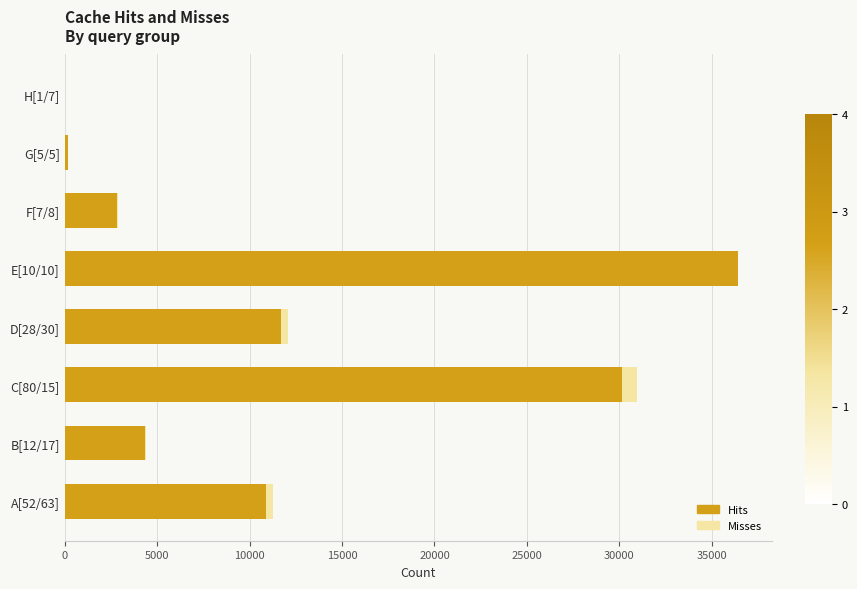

At which category is the sum across all series the highest?

E[10/10]